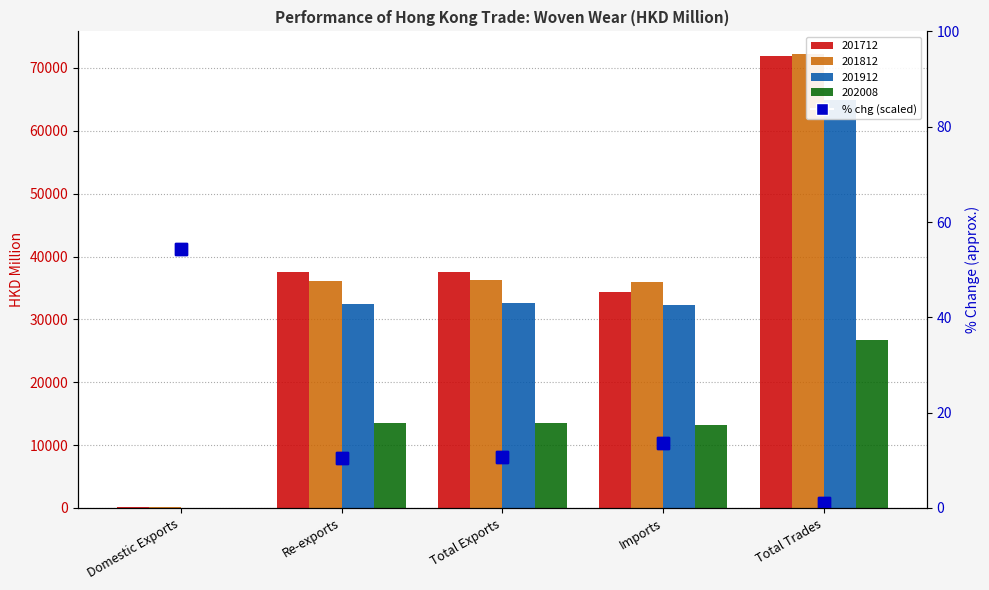

What position from the right is Domestic Exports?

5